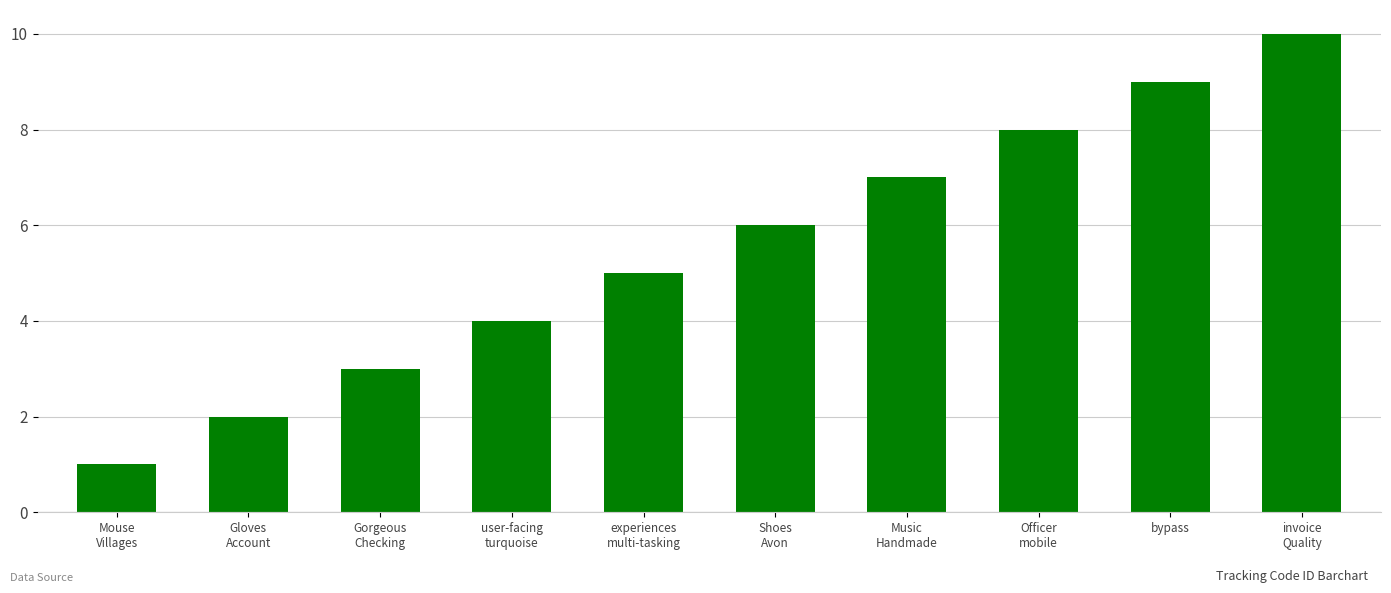

How many categories are shown in the chart?

10